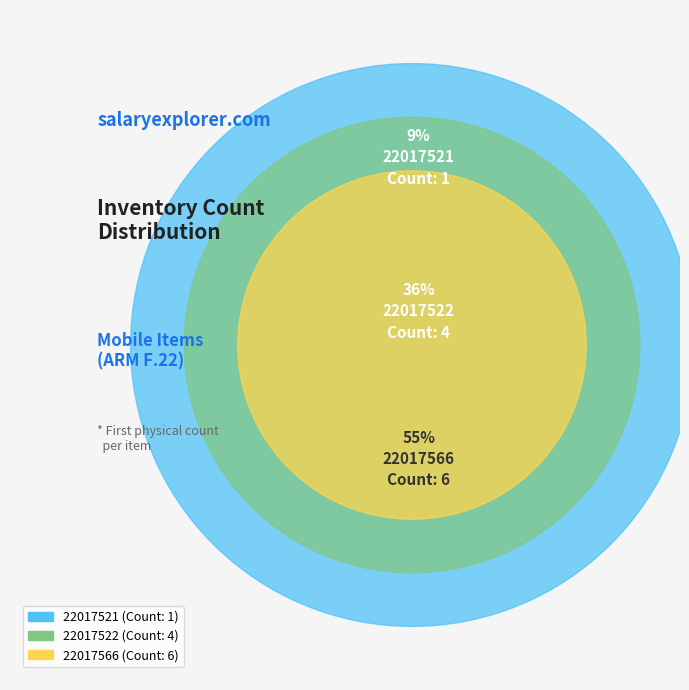

What percentage is the 22017566 slice, to the nearest percent?

55%